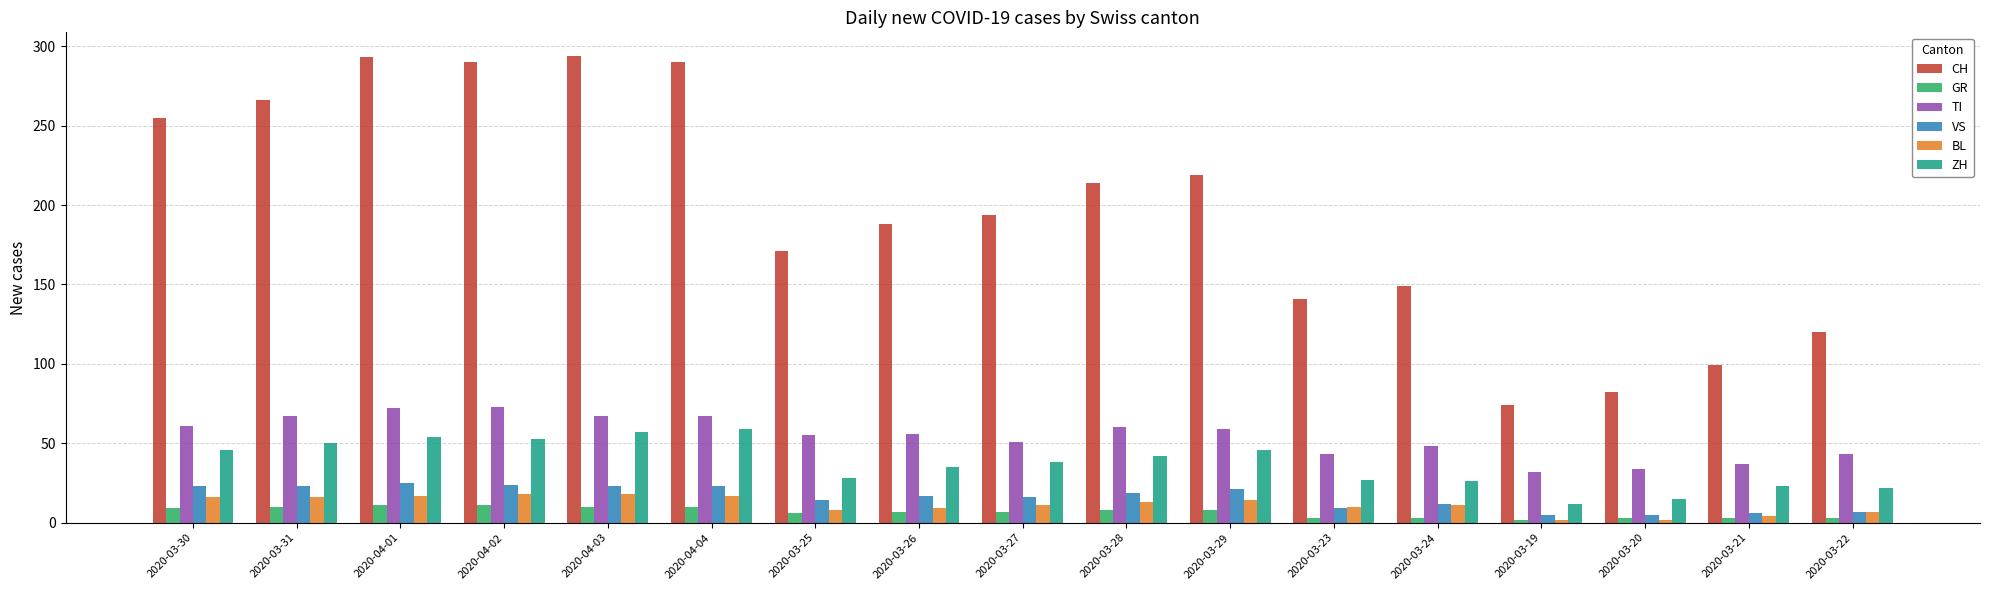

What is the spread (max minus min) of values at 2020-03-22?

117